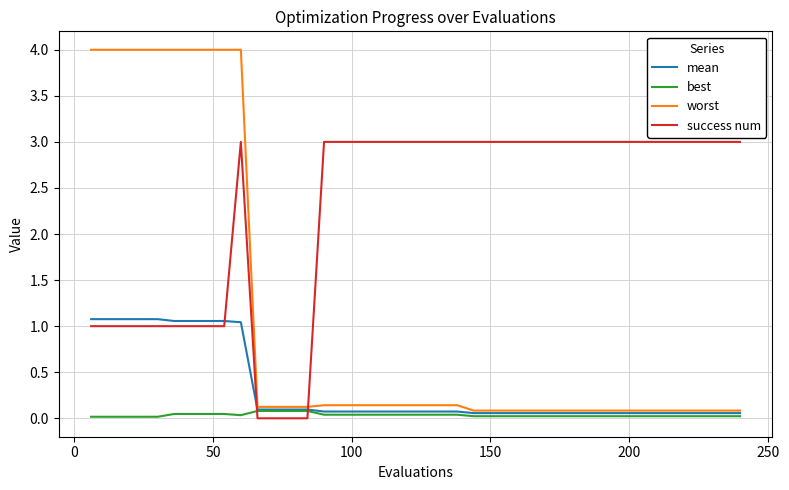

How many intersections are there between success num and worst?

1